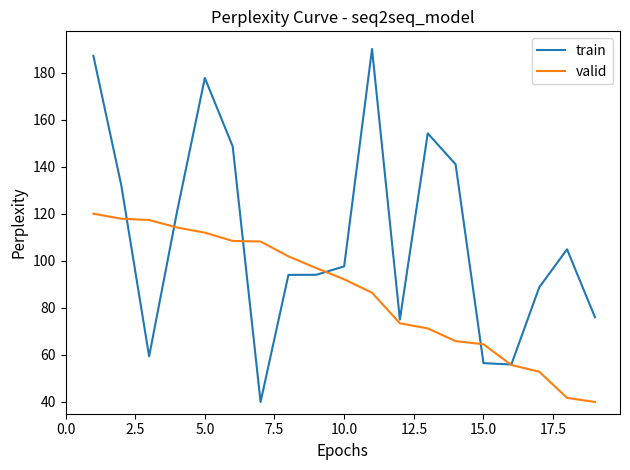

Which series has the widest spread of values?

train